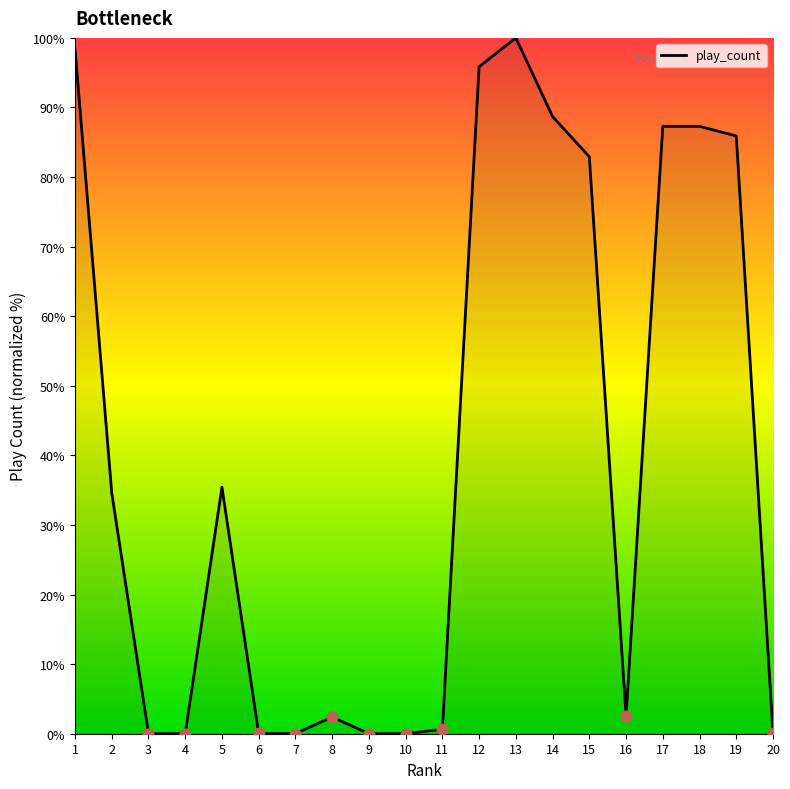

What is the change in value from 7 to 14?

+88.7